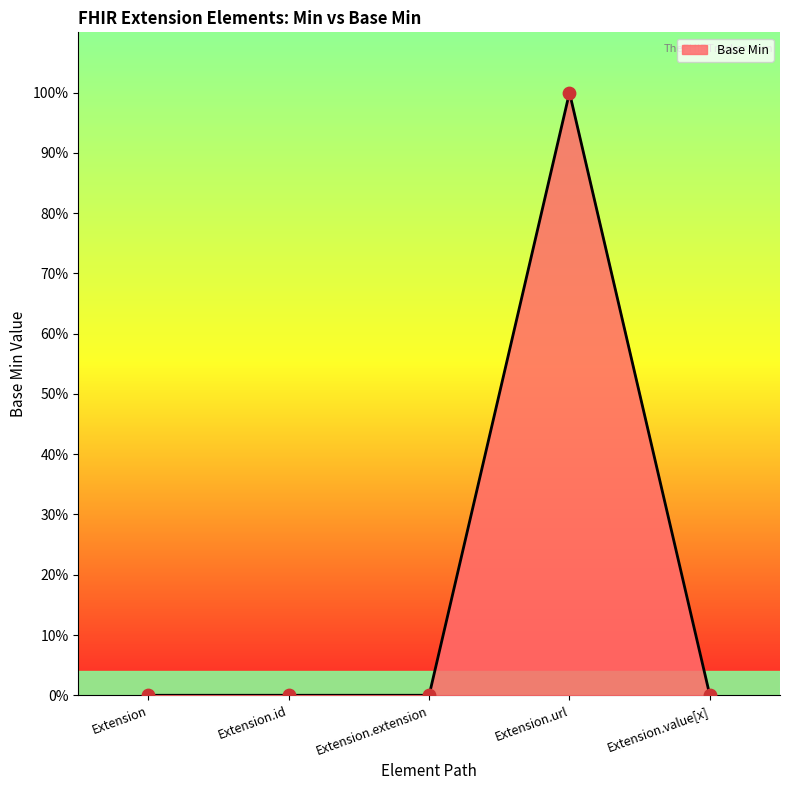

What is the change in value from Extension.url to Extension.value[x]?

-1